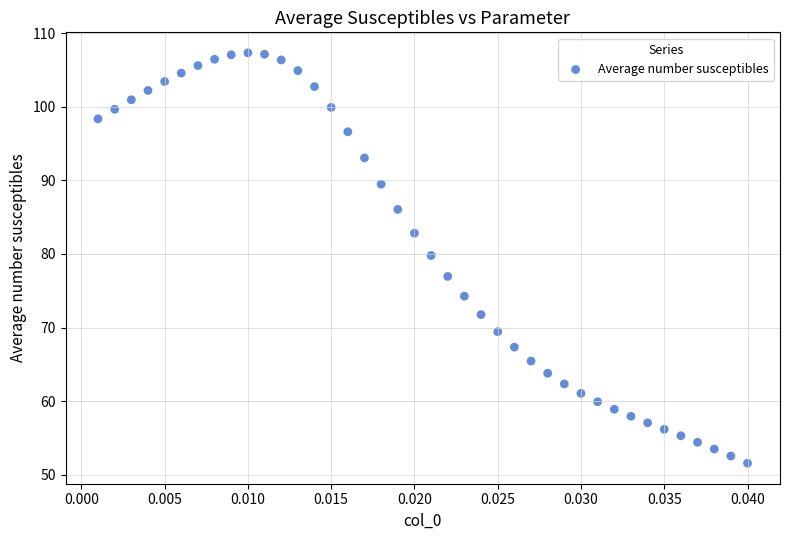

What Y value in the scatter plot is closest to 79?

79.8